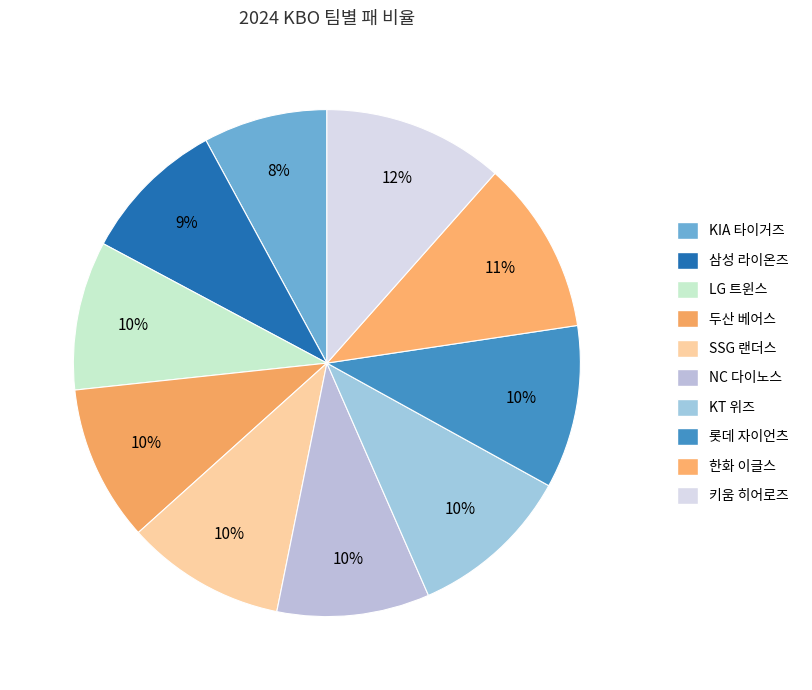

To the nearest percent, what percentage of the pie is NC 다이노스?

10%